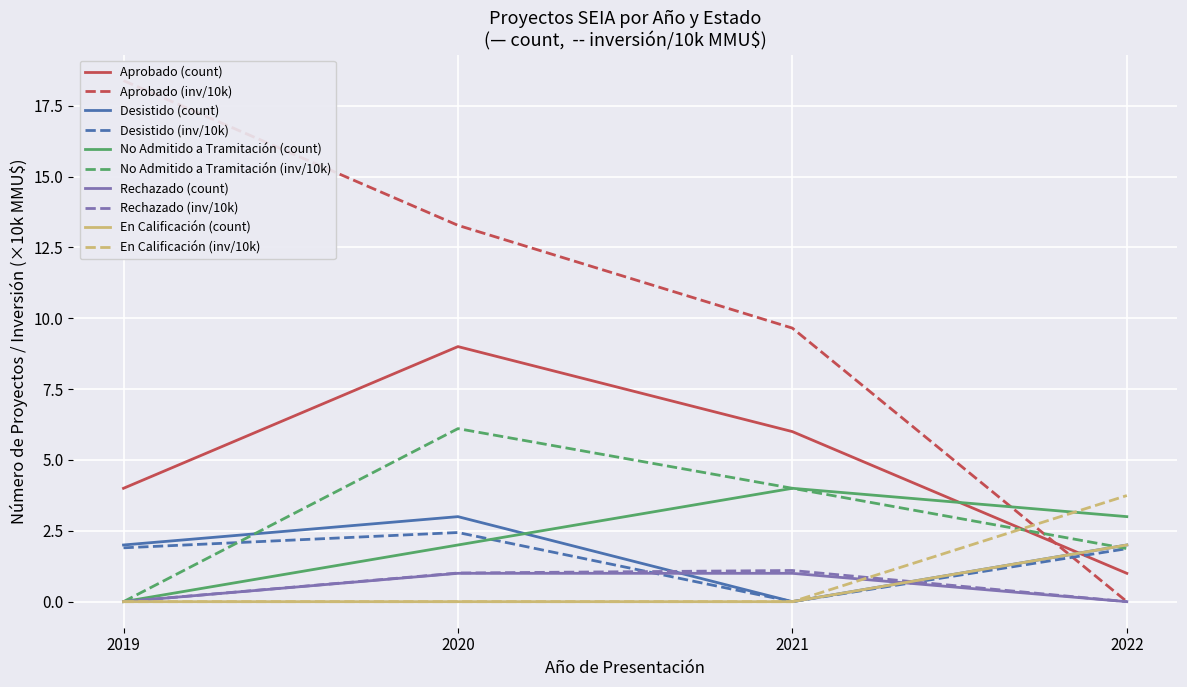

The No Admitido a Tramitación series shows 3 at 3. True or false?

True